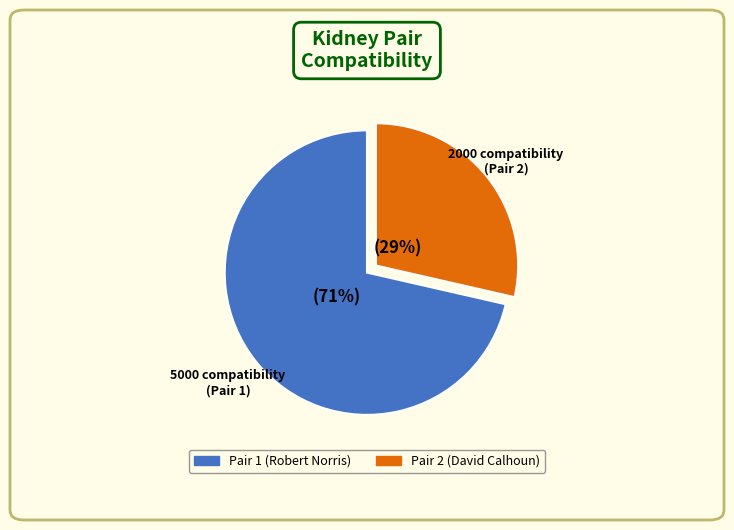

Does any single category account for the majority?

Yes